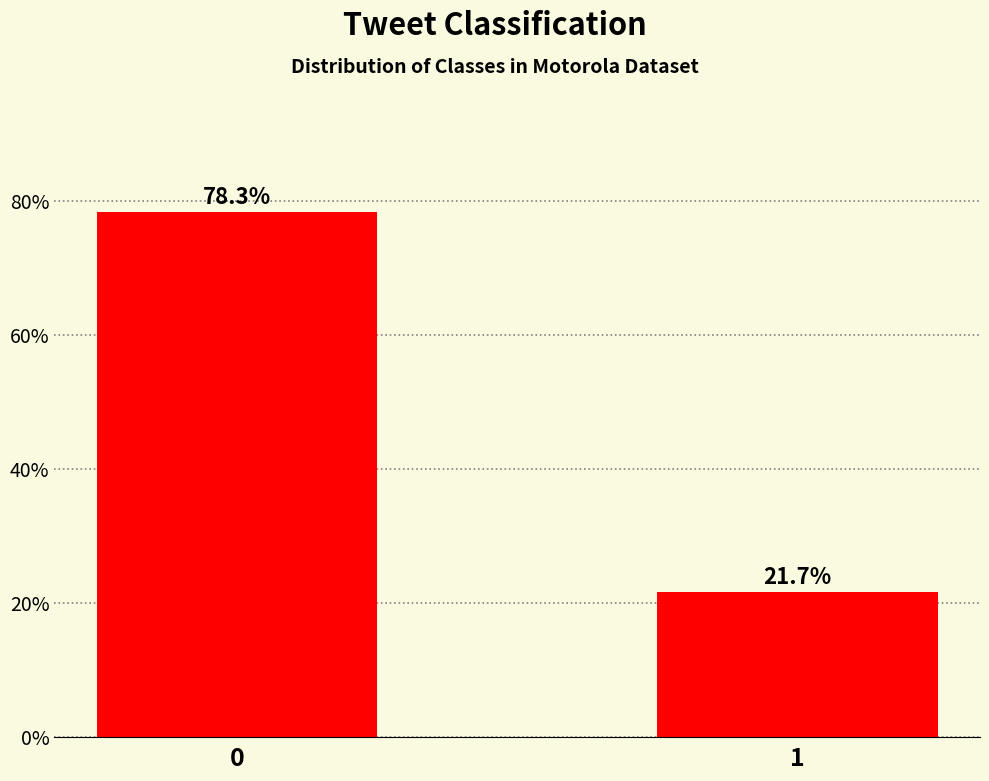

Reading left to right, extract all data points from this chart.

0=78.3	1=21.7